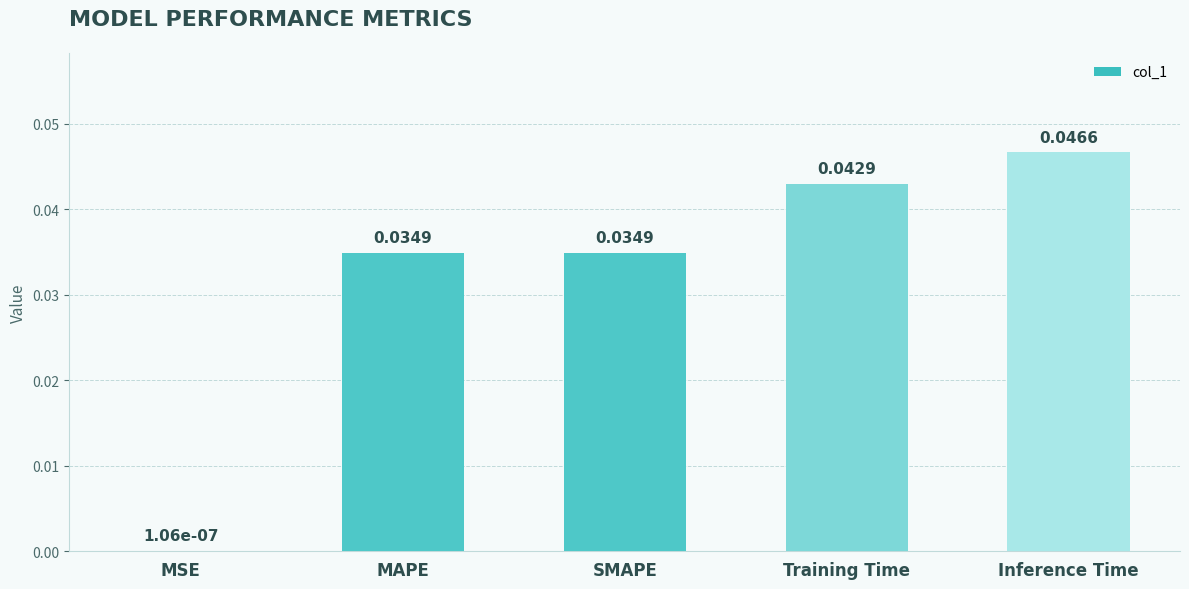

Which category has the highest value across all series?

Inference Time